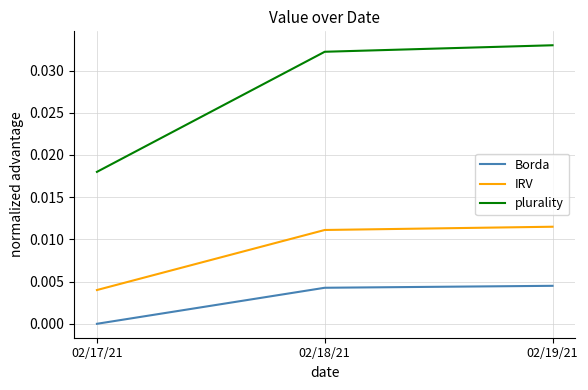

At how many categories does at least one series exceed 0?

3